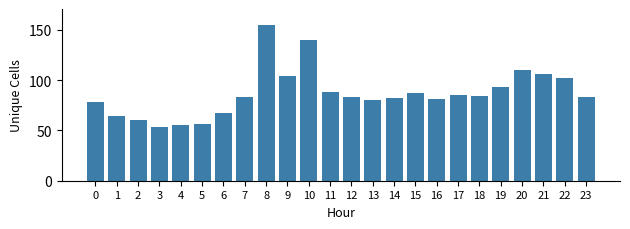

What is the sum of the values at 1 and 12?

147